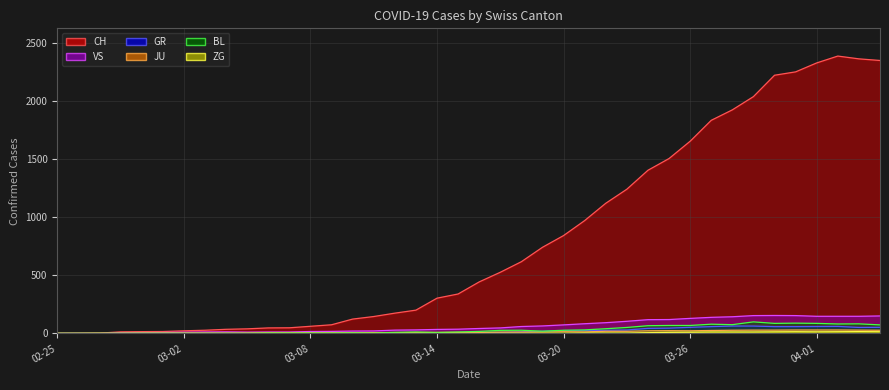

How many values in the CH series exceed 443?

19